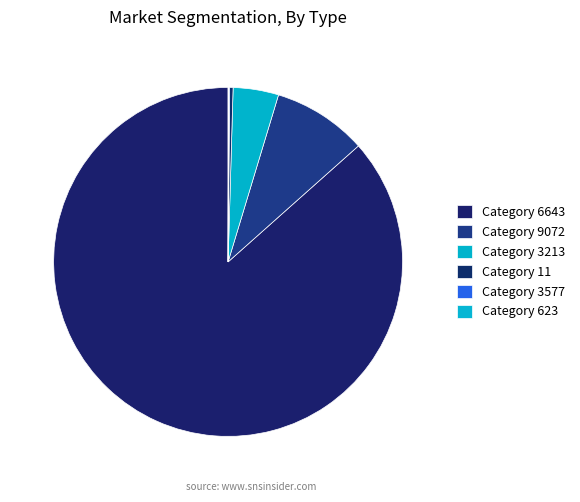

Does any single category account for the majority?

Yes